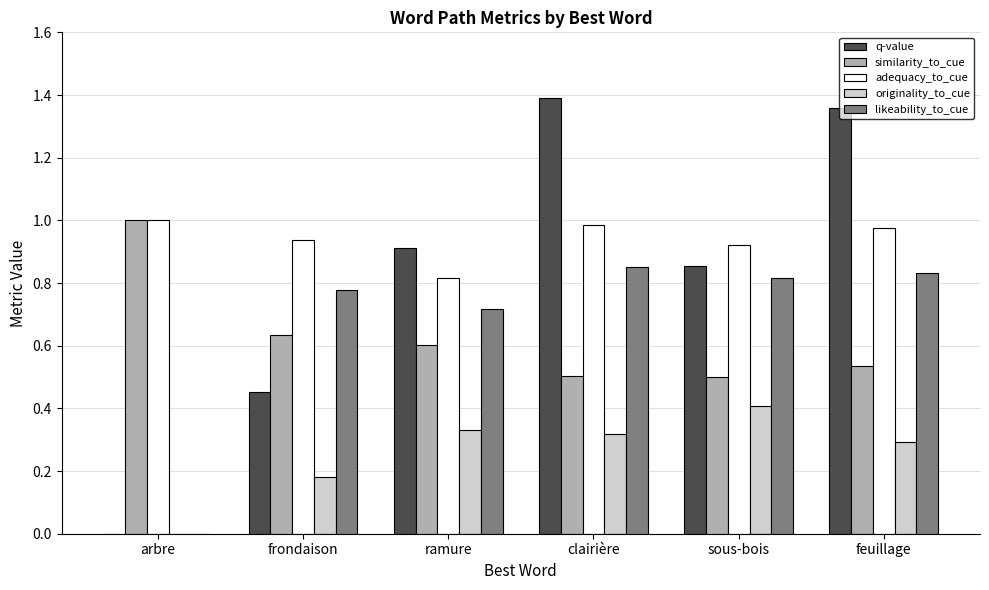

Does the chart contain stacked bars?

No